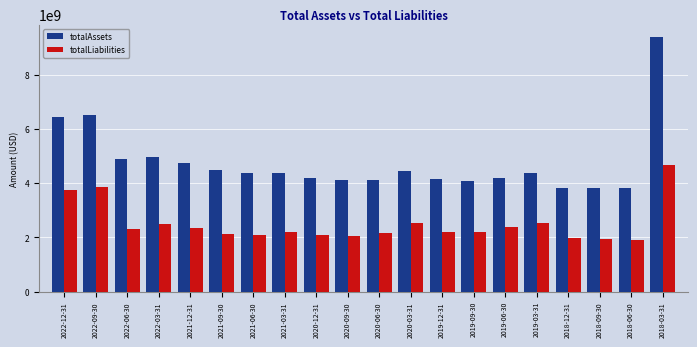

Is the value of totalAssets at 2022-03-31 greater than the value of totalLiabilities at 2020-03-31?

Yes